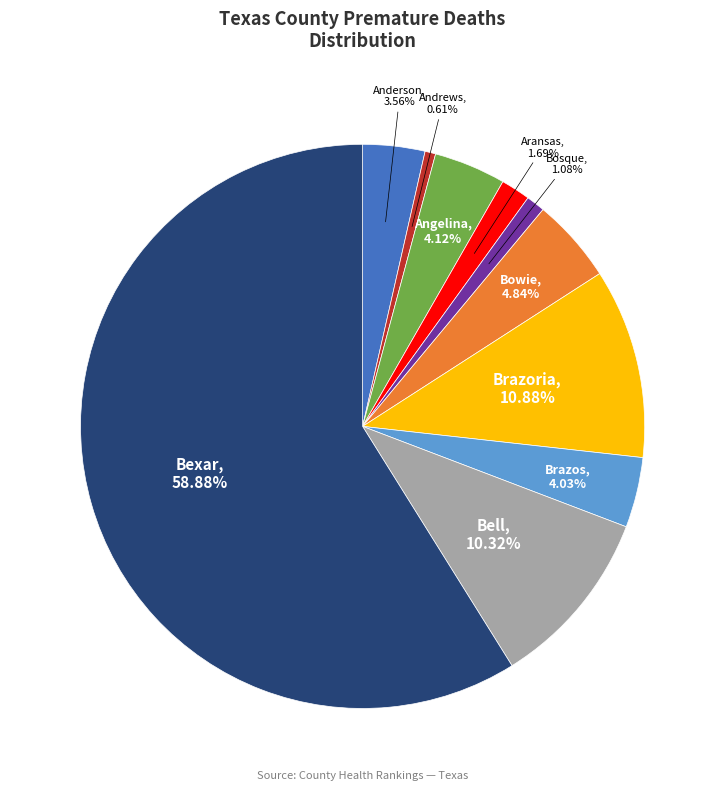

To the nearest percent, what portion does Bowie represent?

5%